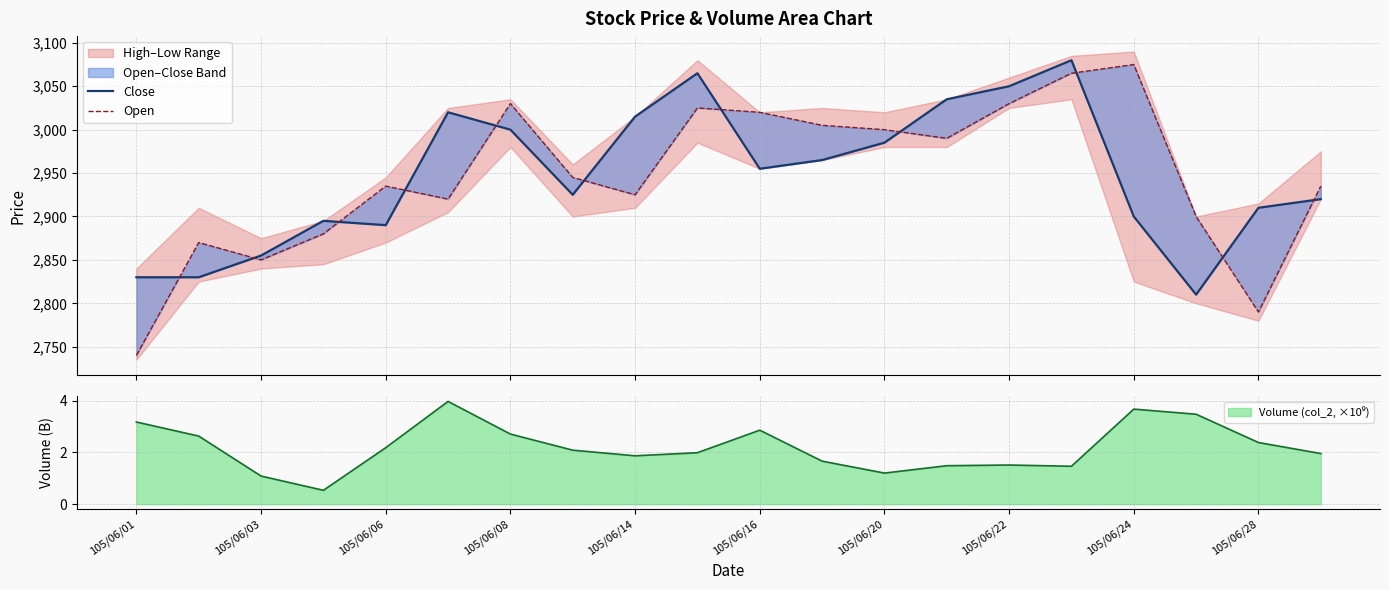

Between 105/06/01 and 105/06/06, which series saw the biggest shift?

Open